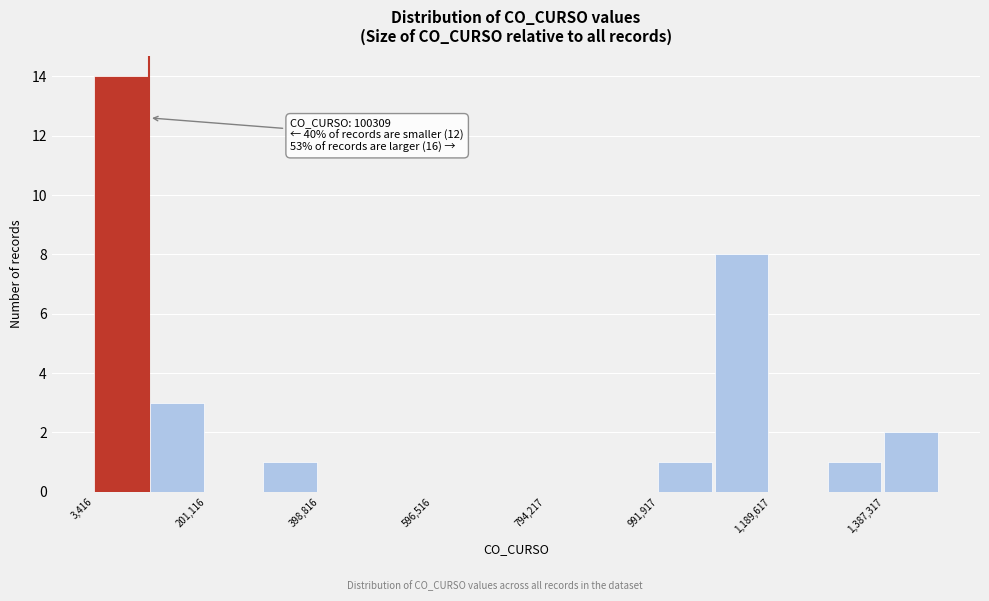

Which range on the x-axis has the tallest bar?

0 to 100000